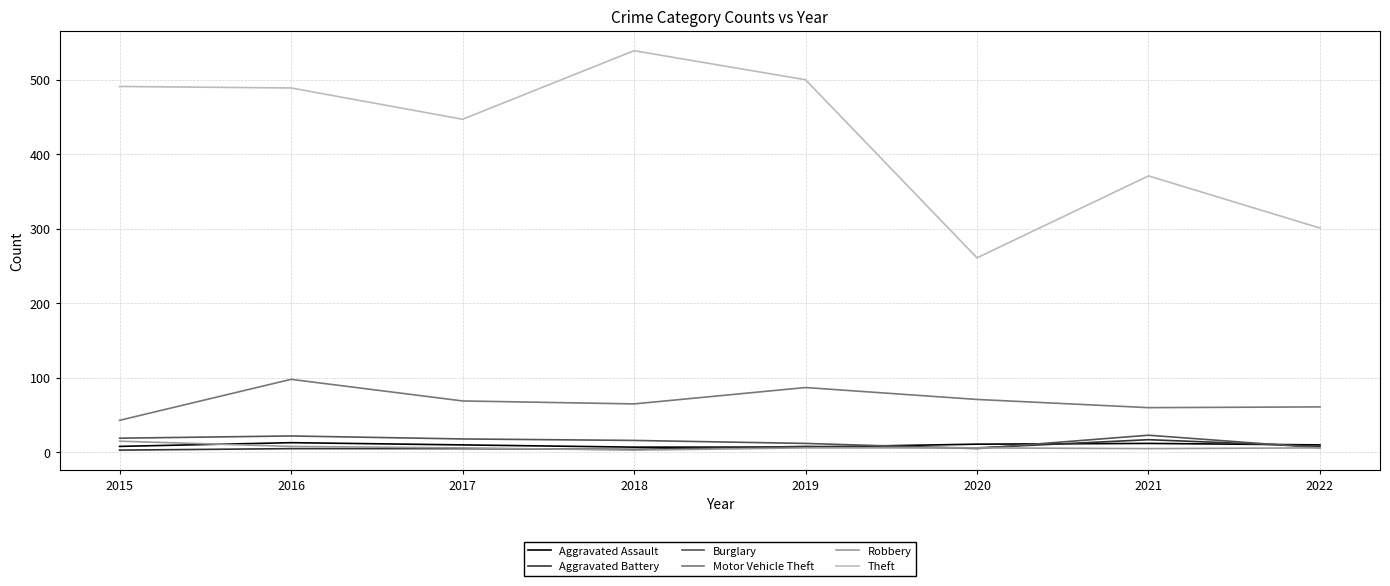

Which series has the widest spread of values?

Theft